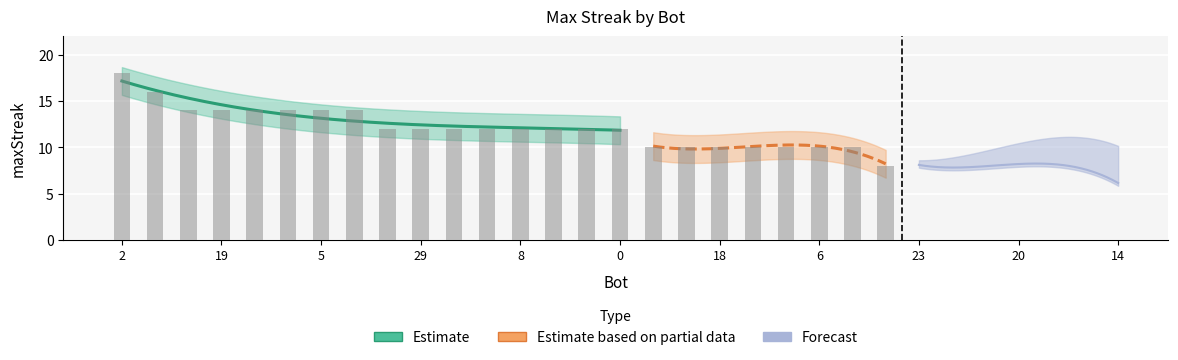

Is it true that the value at 30 is 20?

False